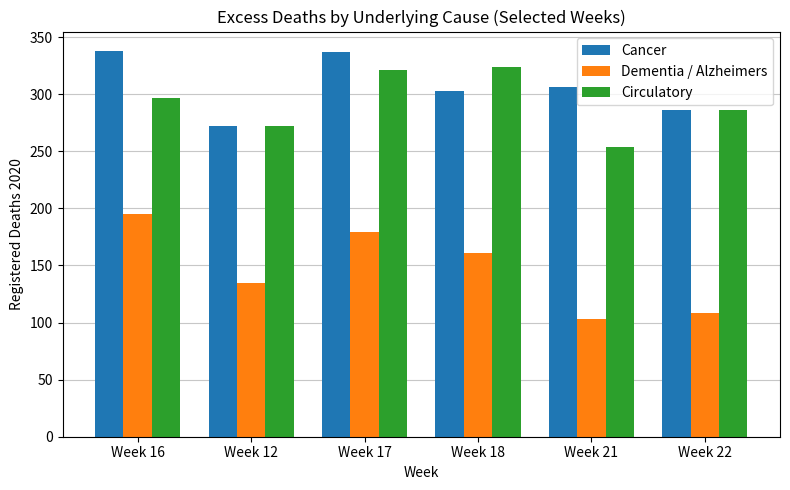

What are all the series names shown in the legend?

Cancer, Dementia / Alzheimers, Circulatory